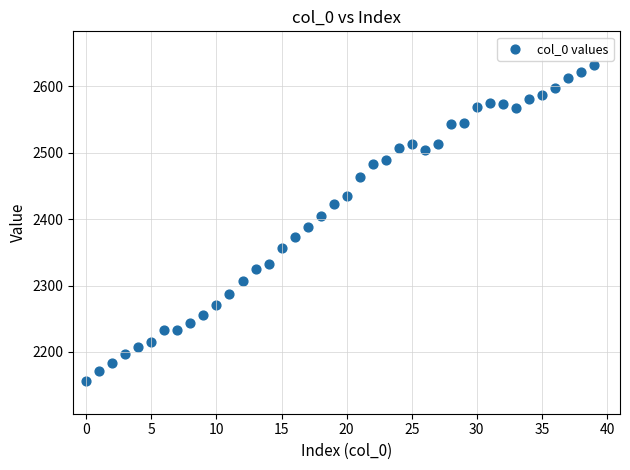

What is the range of Y values (max minus min)?

476